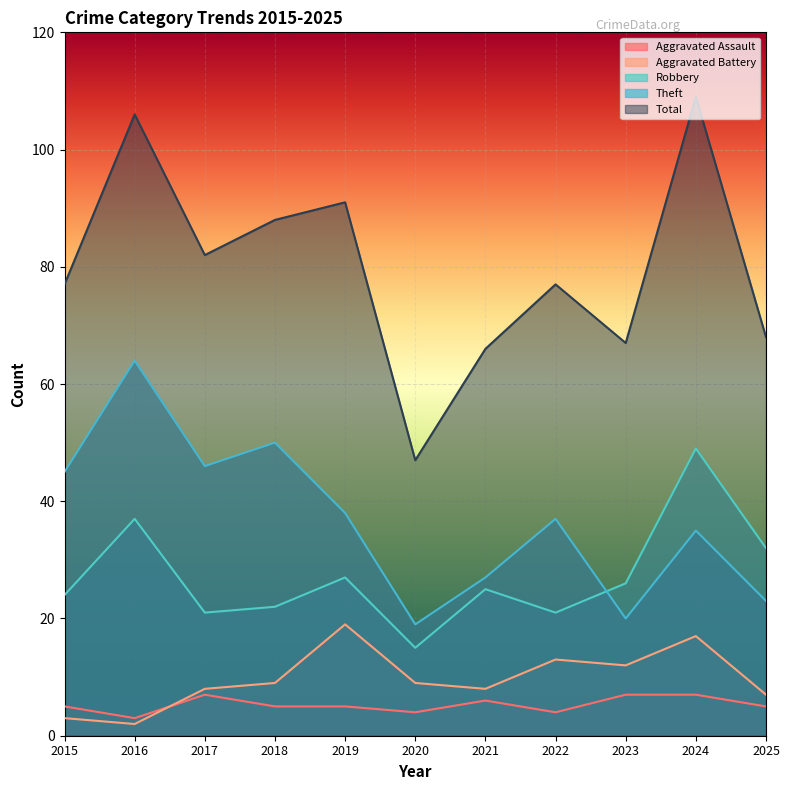

True or false: Total and Aggravated Assault cross at least once.

False